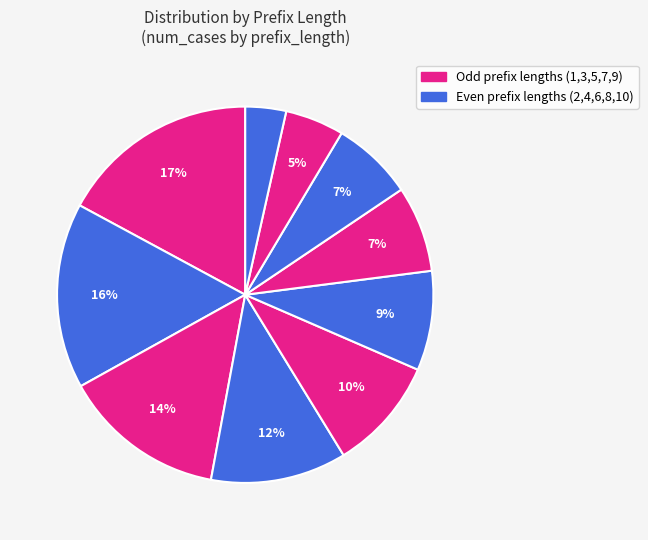

How many segments does this pie chart have?

10